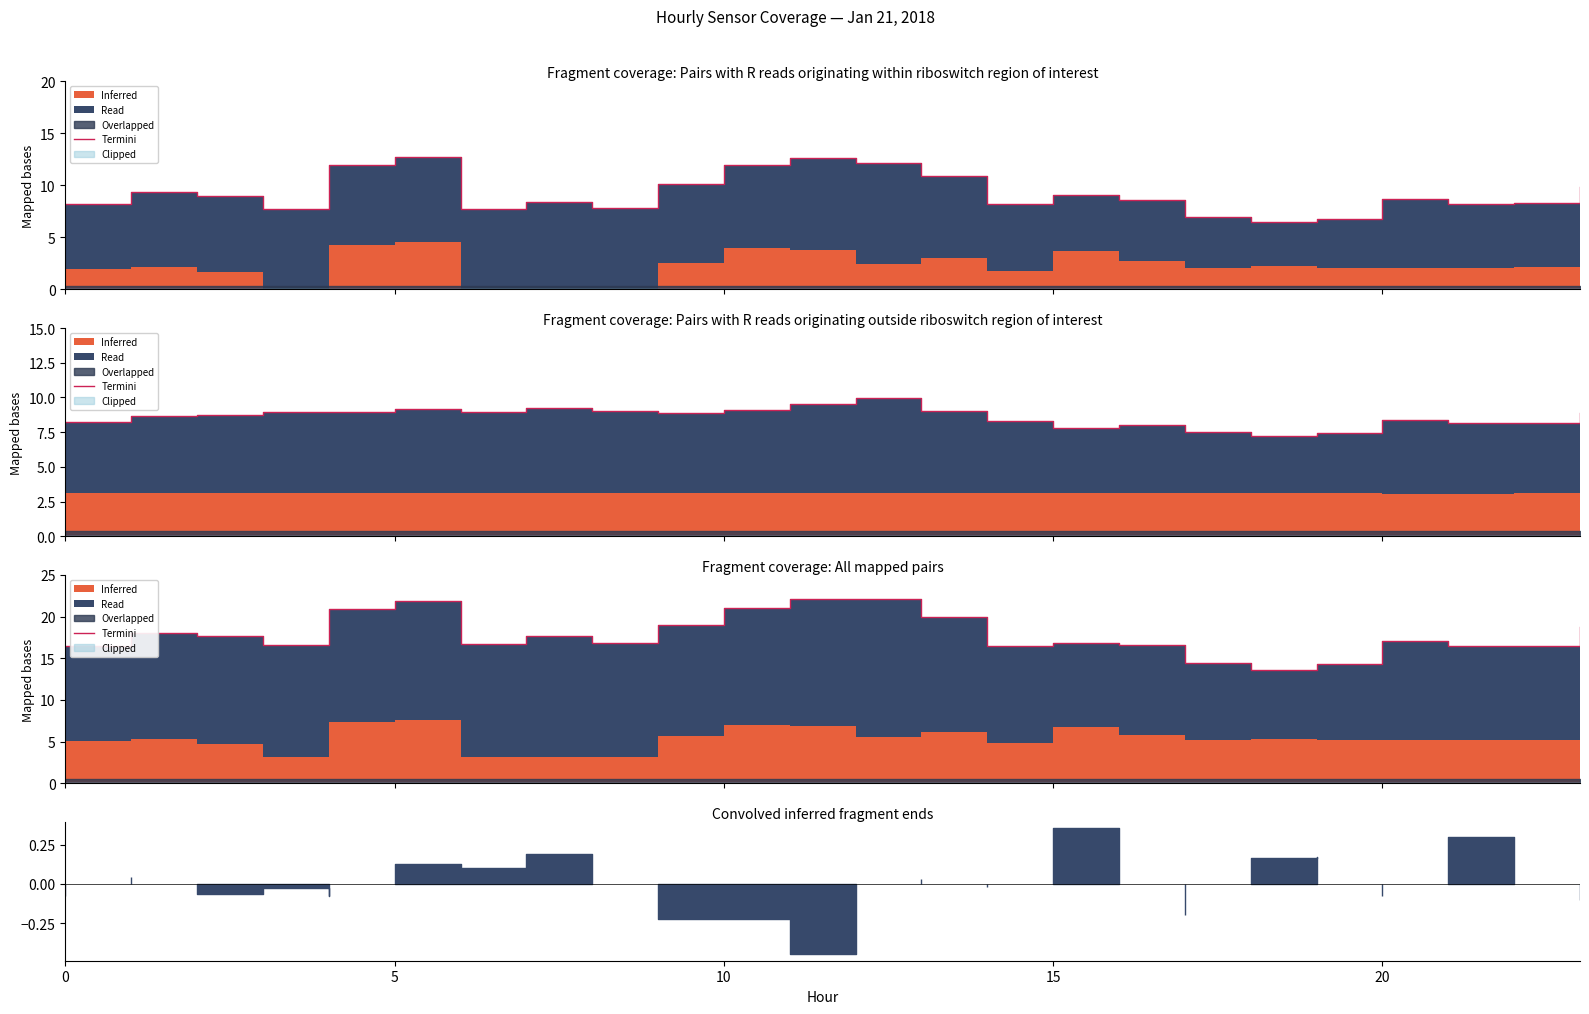

How many values exceed 17?

12